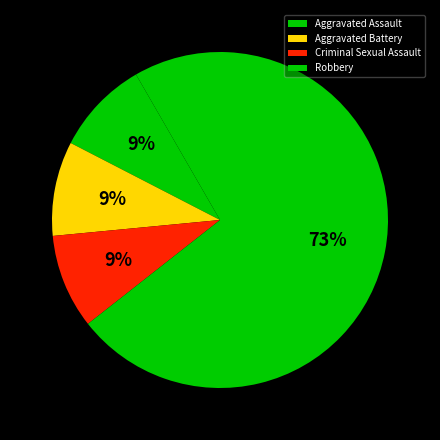

Count the number of slices in the pie.

4